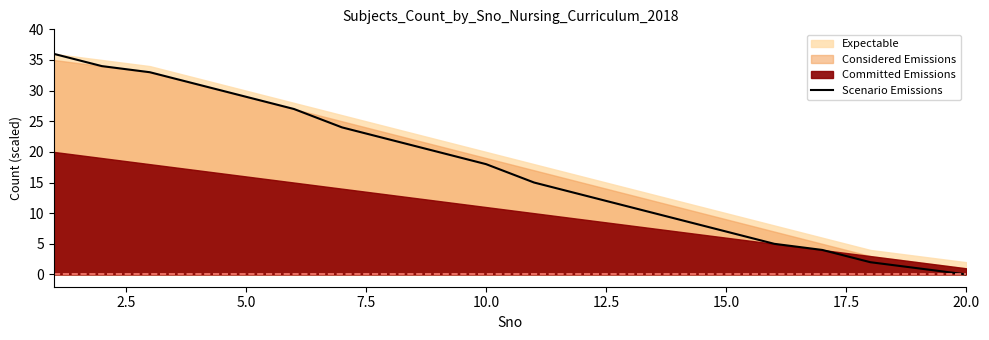

Which category has the lowest value in the Scenario Emissions series?

20.0